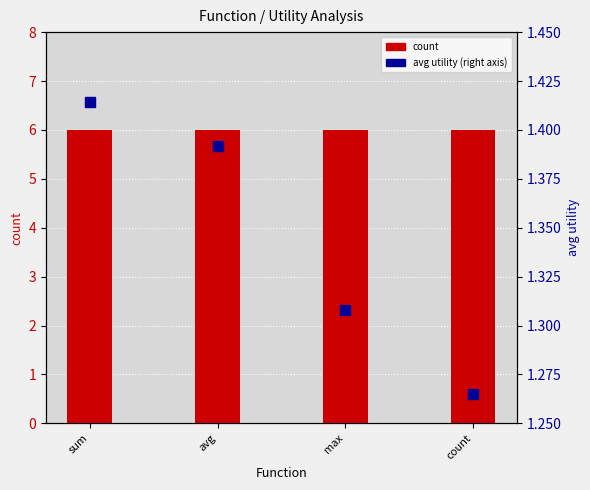

How many categories are shown in the chart?

4